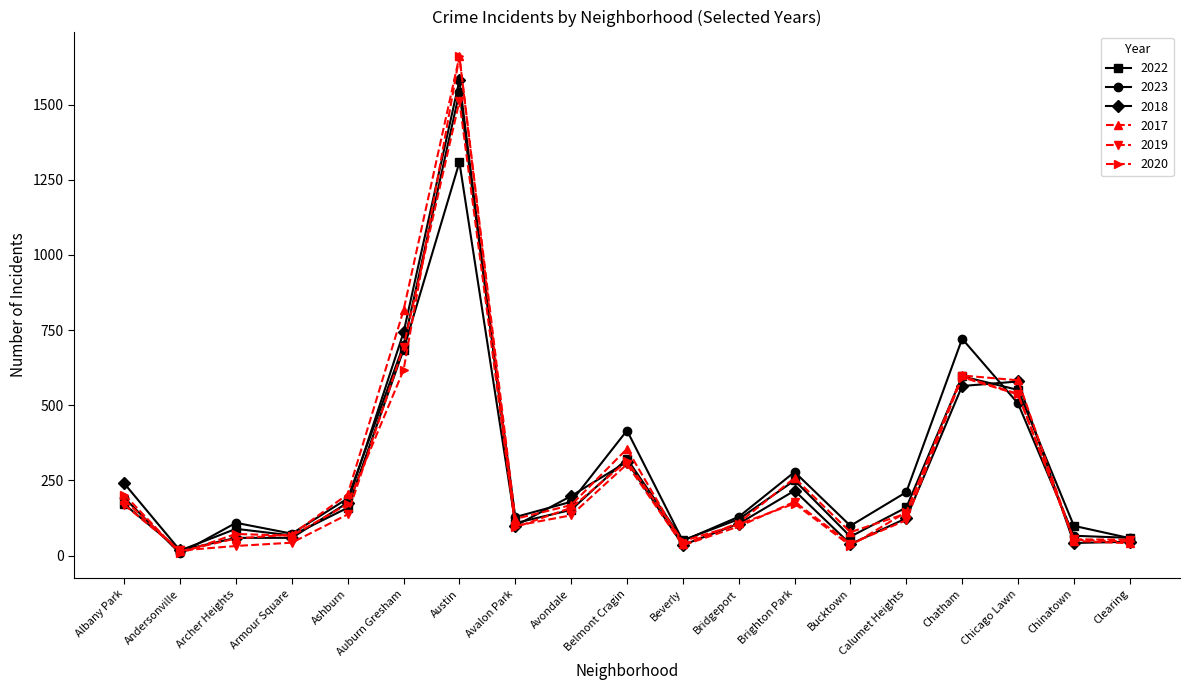

What is the label of the 16th point from the right?

Armour Square